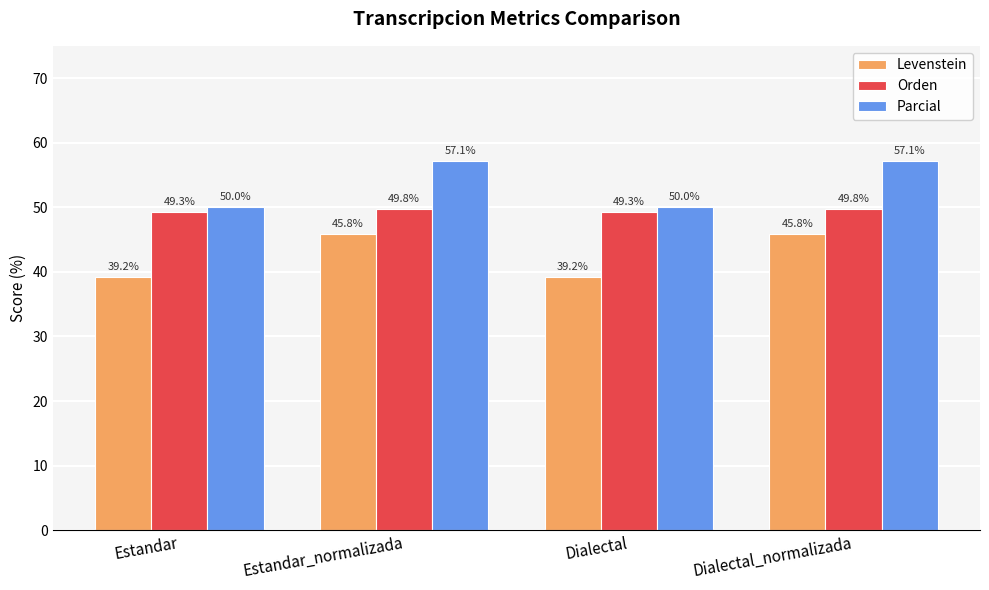

At how many categories does at least one series exceed 48?

4